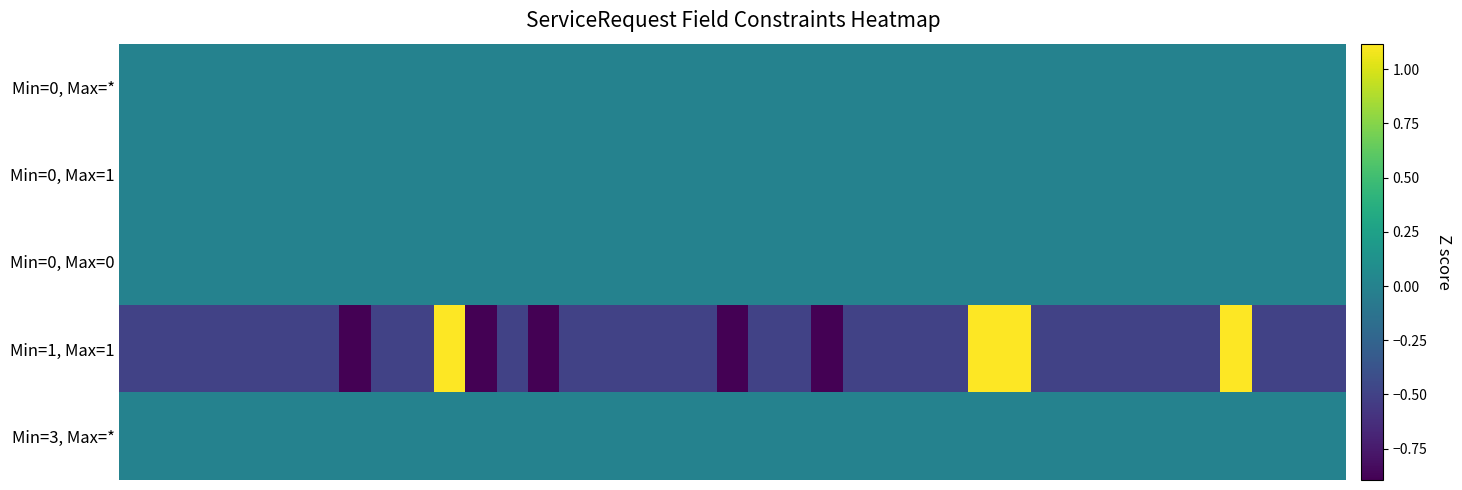

At which category is the sum across all series the highest?

10